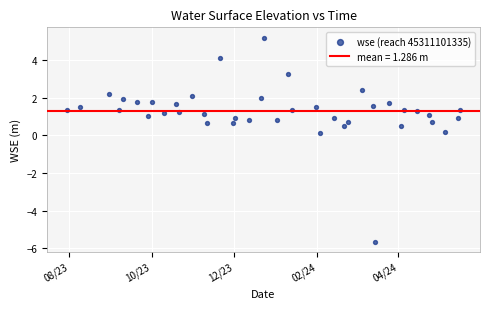

What is the range of X values (max minus min)?

292.0